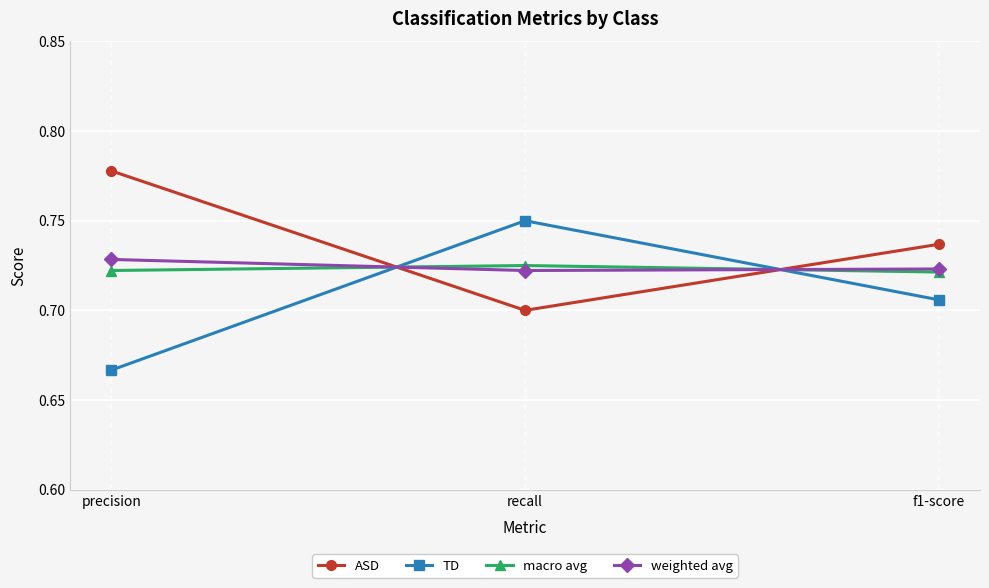

The value of TD at f1-score is 0.7. True or false?

True